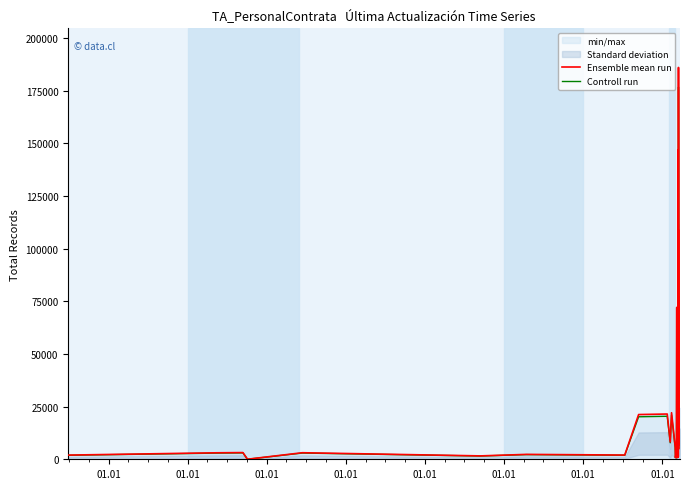

How many lines are shown in the chart?

2